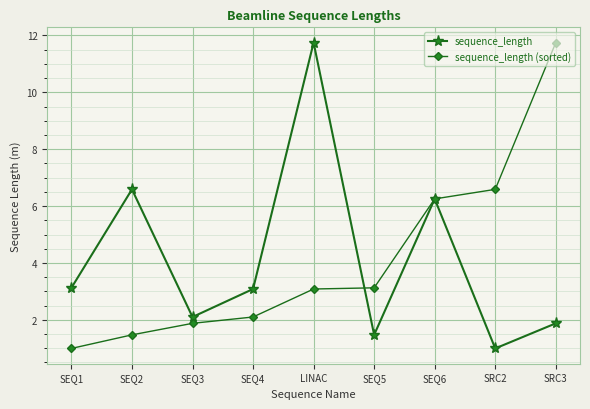

Which series changed the most between SEQ4 and LINAC?

sequence_length